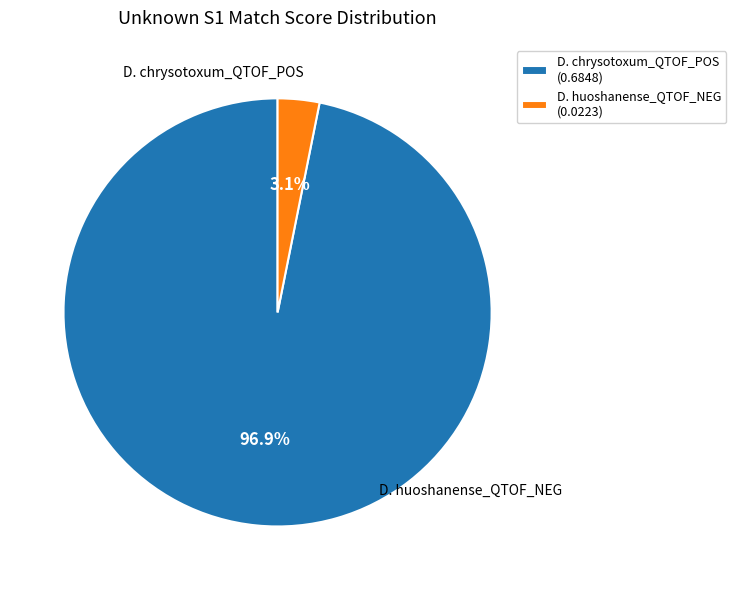

Is it true that D. chrysotoxum_QTOF_POS is 97% of the pie?

True